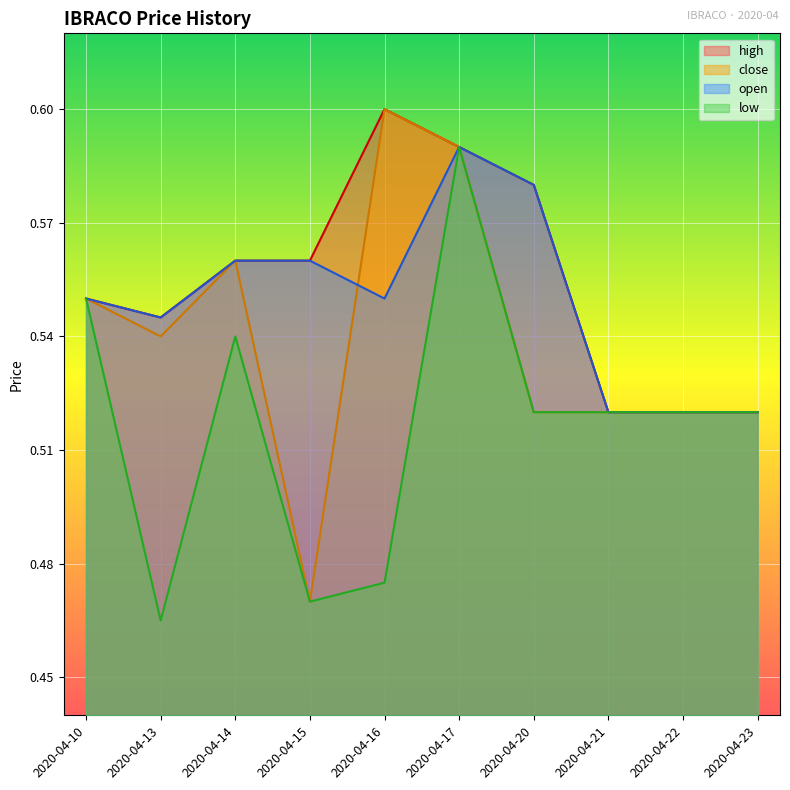

Where is the first local minimum for high?

2020-04-13